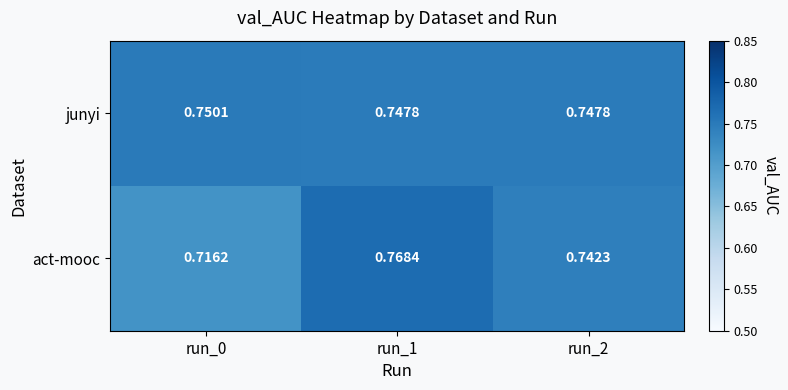

Which series has the largest total across all categories?

junyi